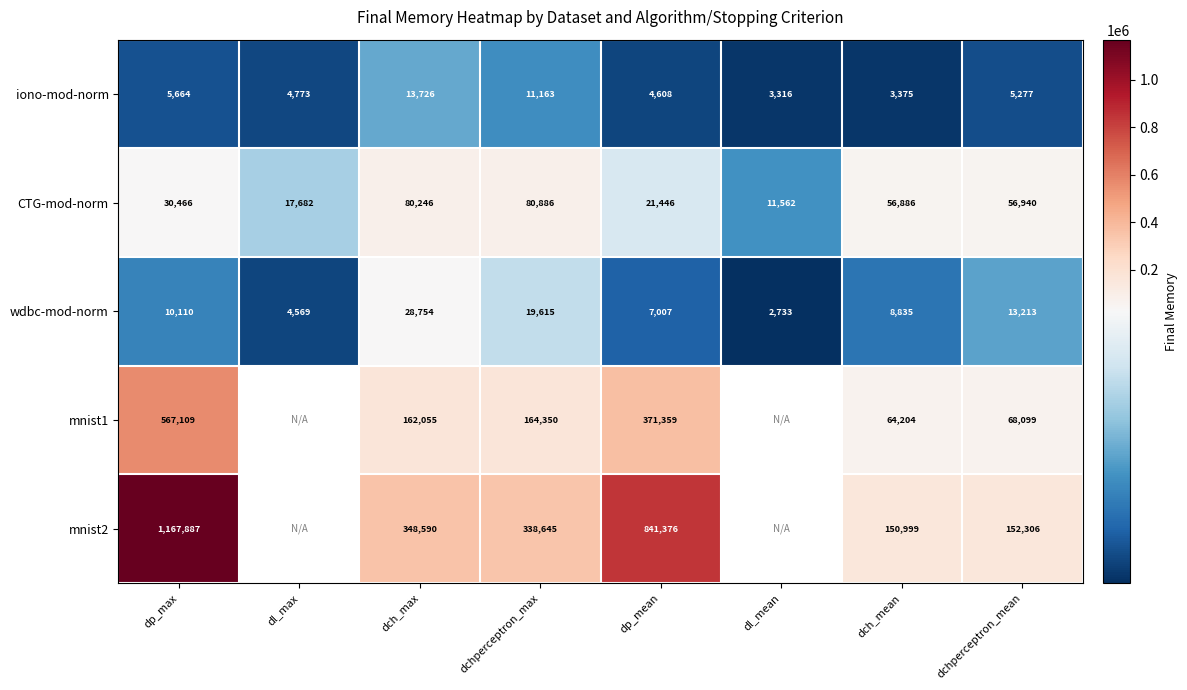

True or false: iono-mod-norm has a value of 1551 at dp_mean.

False